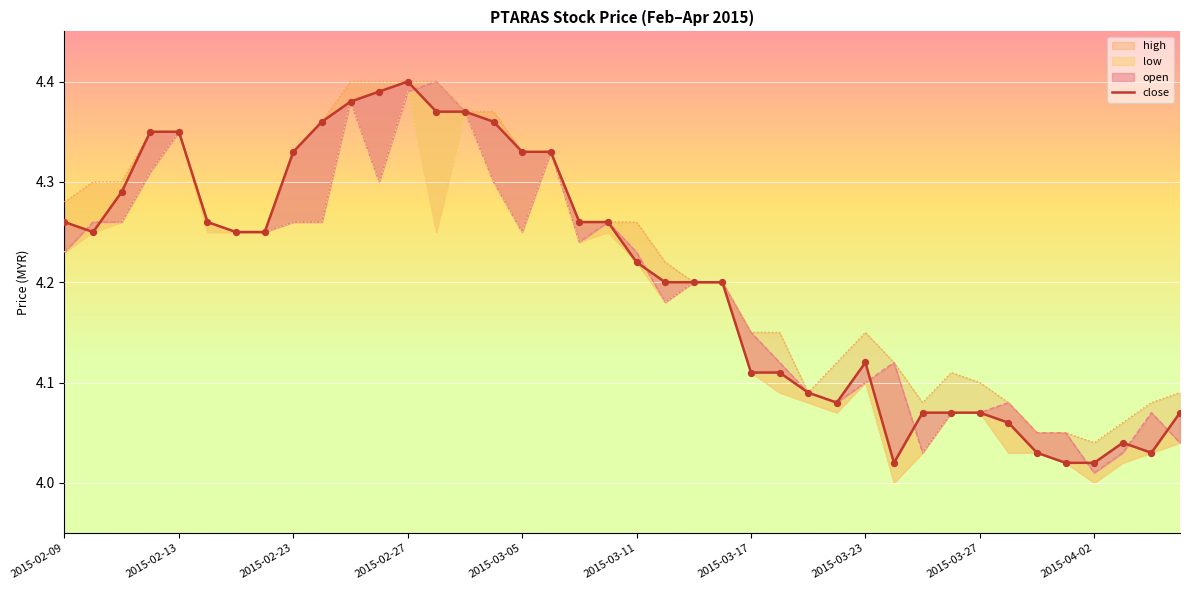

What is the ratio of the value at 25 to the value at 26?

1.0